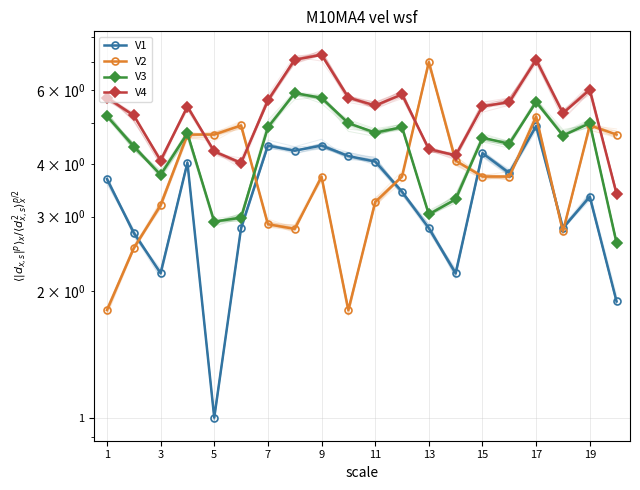

Where does the V4 series first go above 5?

1